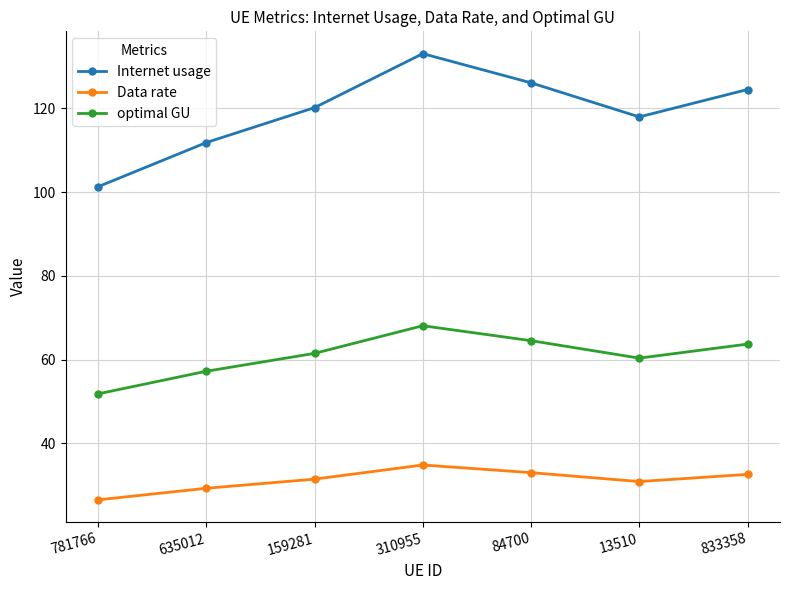

What is the label of the 5th point from the left?

84700